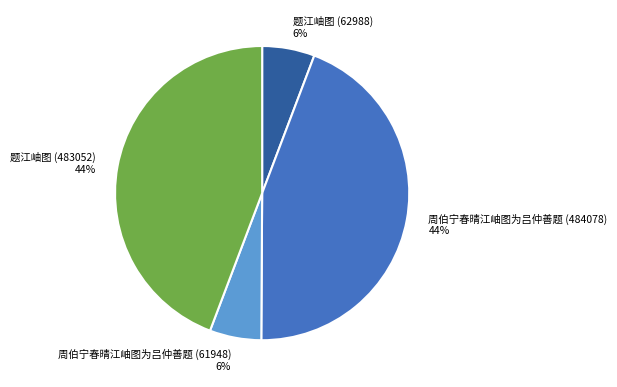

Is there a majority slice in this chart?

No